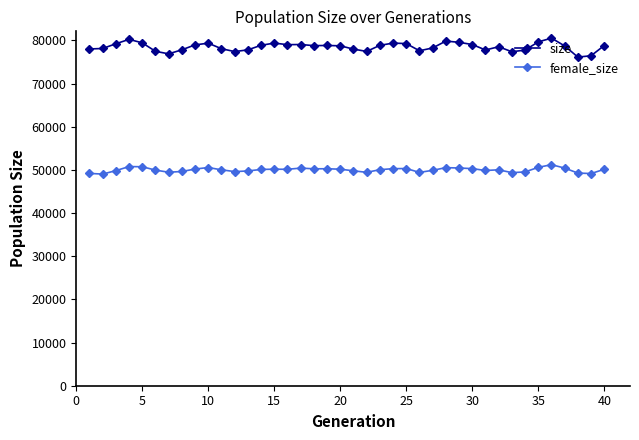

True or false: size and female_size intersect in this chart.

False